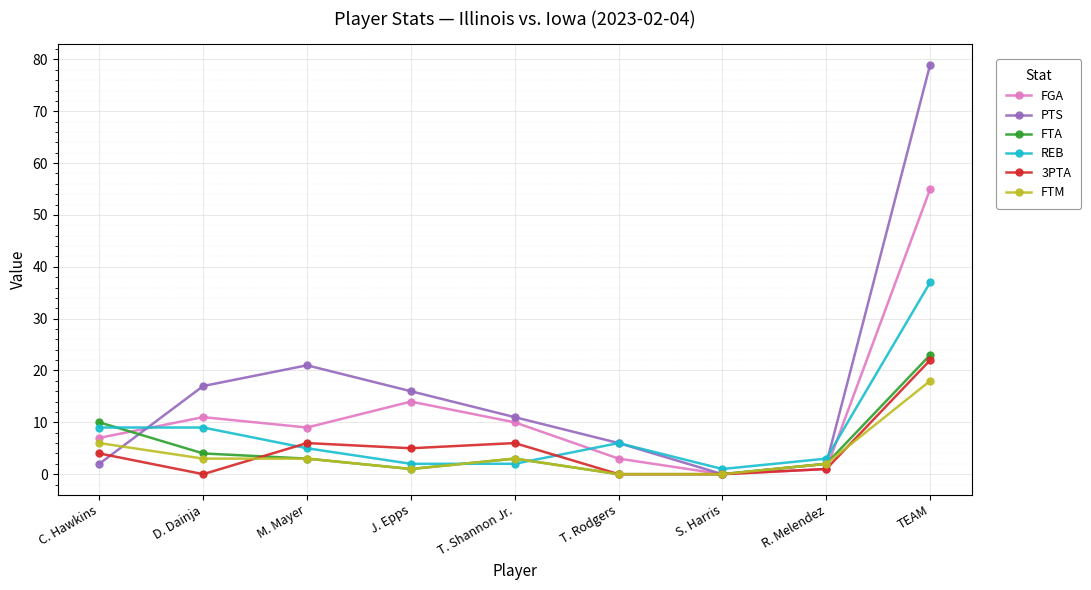

Which series has the largest total across all categories?

PTS